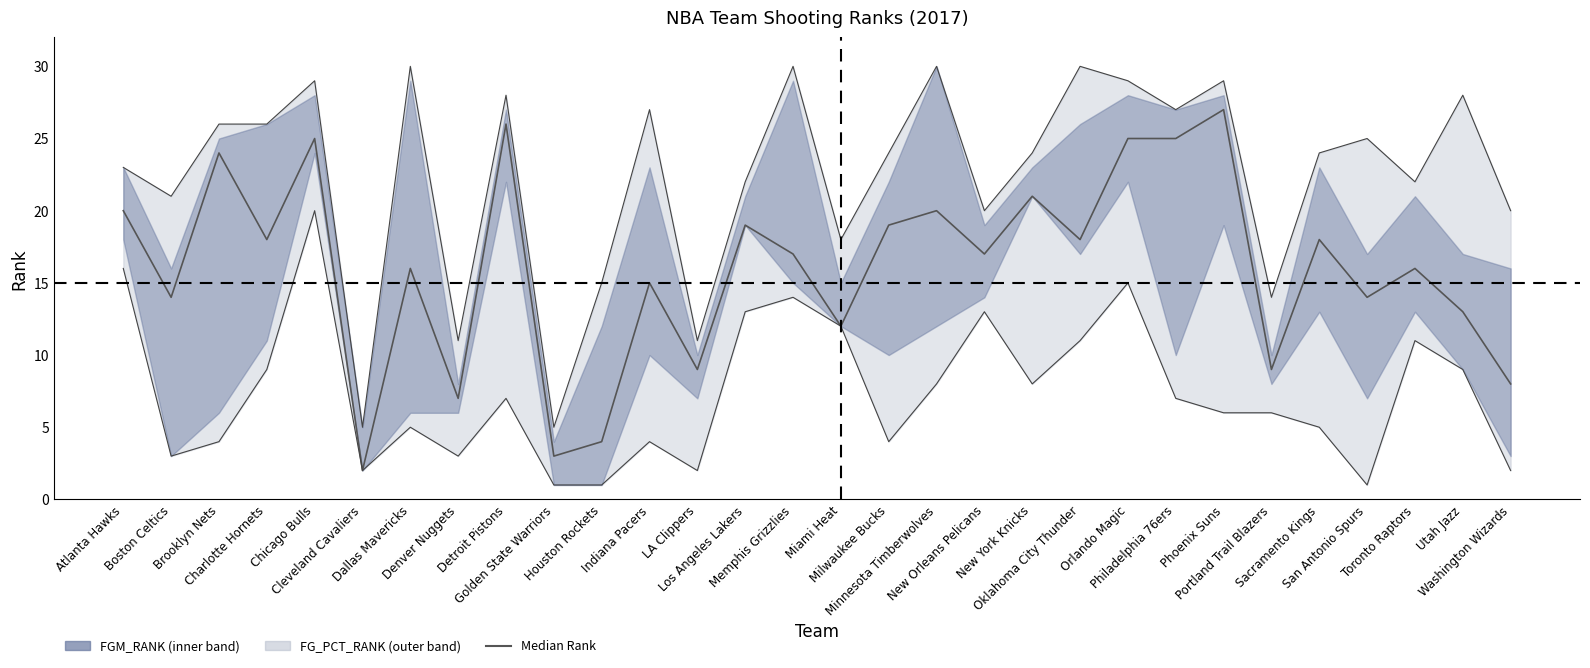

What is the label of the 2nd point from the right?

Utah Jazz